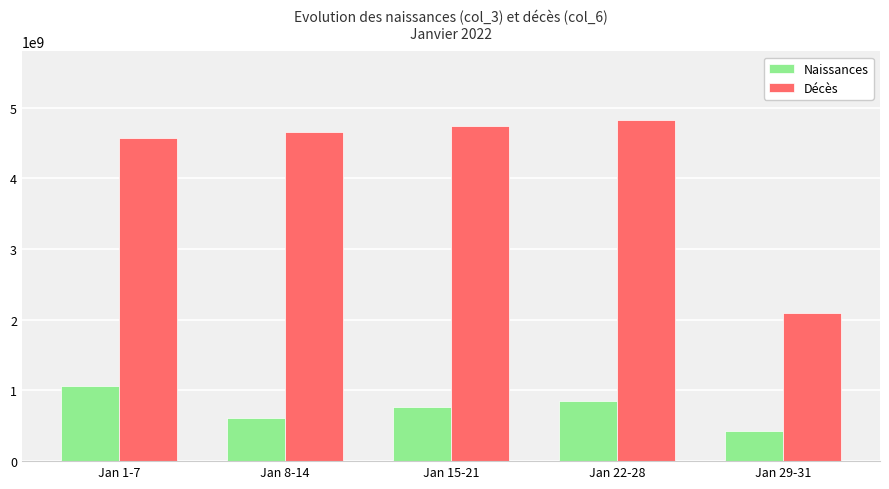

Count the number of categories in the chart.

5